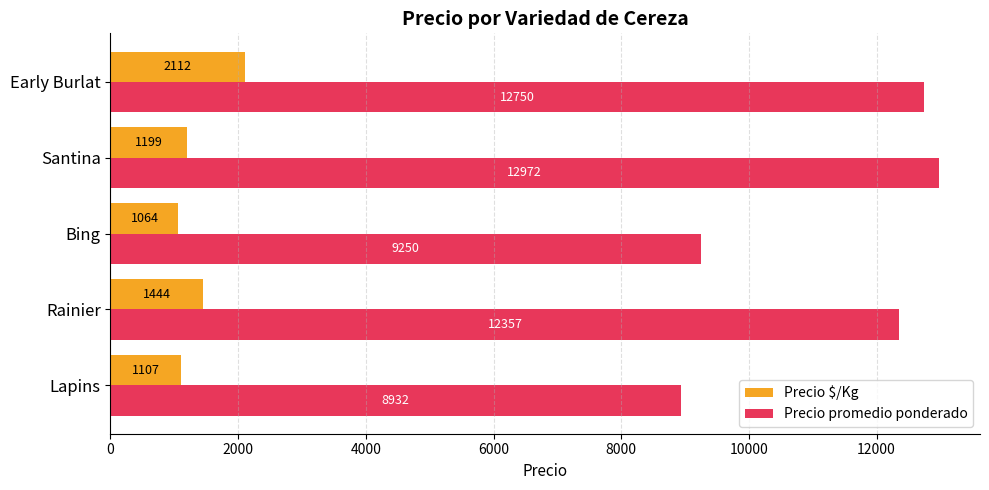

Is it true that Precio $/Kg equals 310.5 at Santina?

False